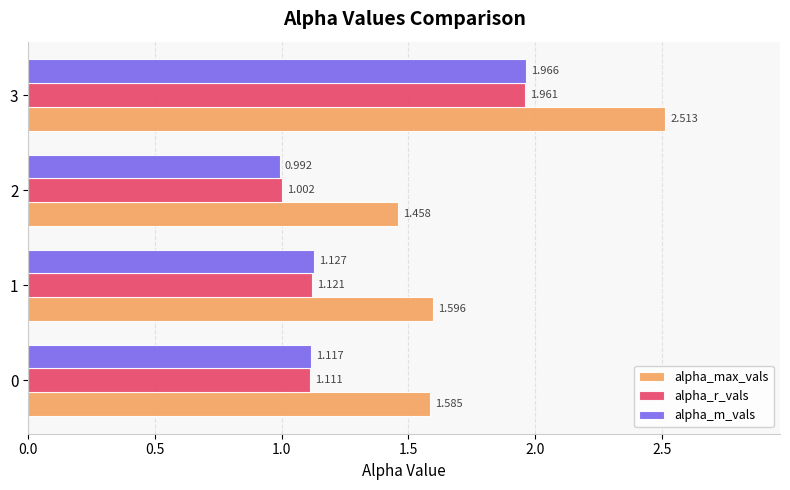

Rank the series by their maximum value, from lowest to highest.

alpha_r_vals, alpha_m_vals, alpha_max_vals